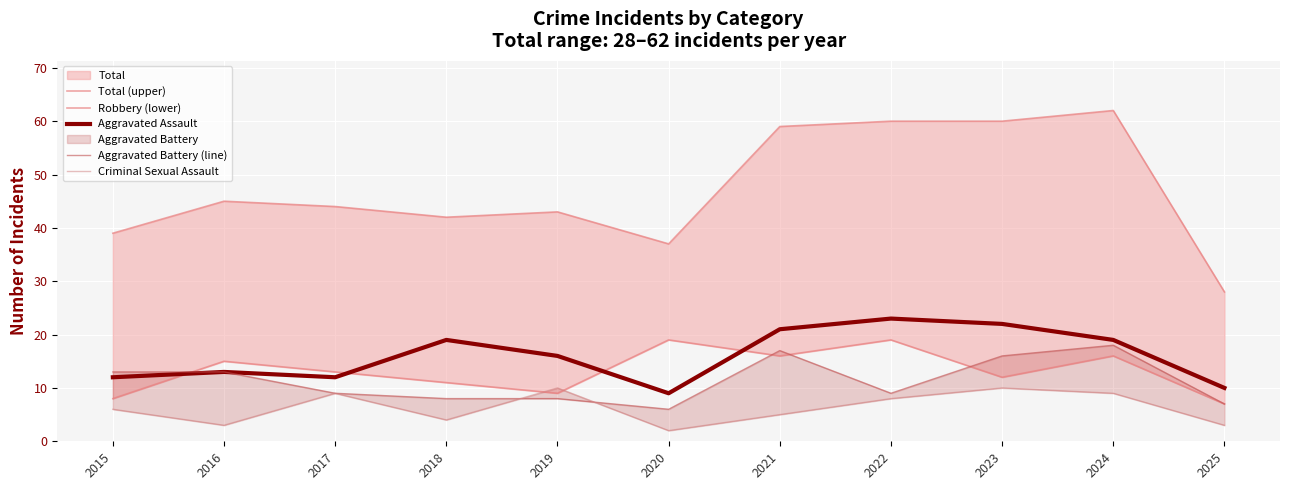

Where do Aggravated Assault and Robbery (lower) first cross each other?

2015 and 2016